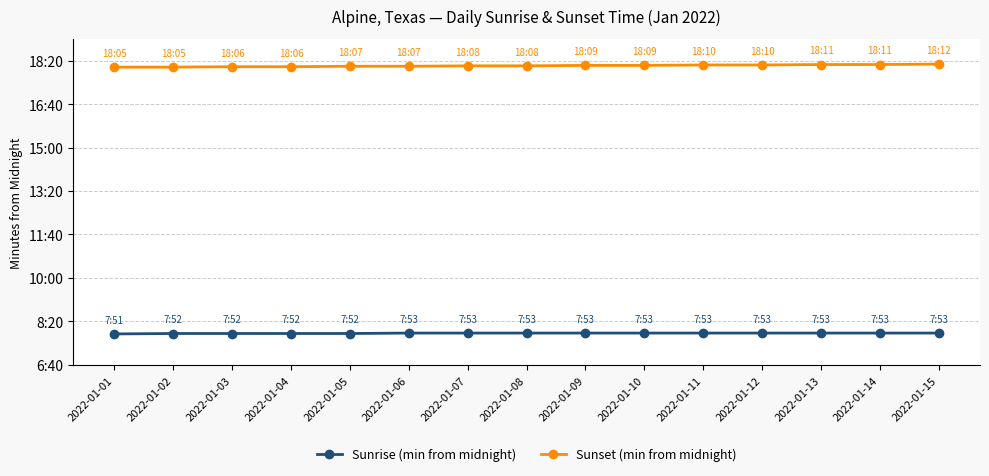

What are all the series names shown in the legend?

Sunrise (min from midnight), Sunset (min from midnight)